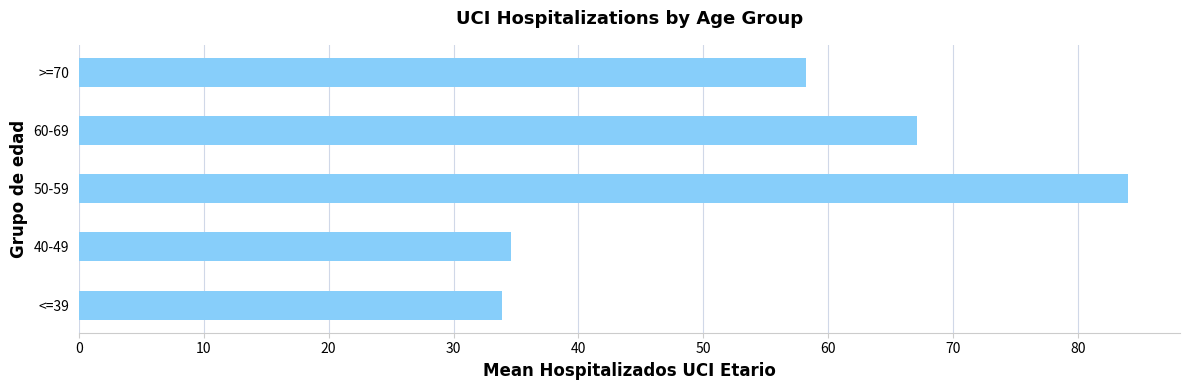

How many values exceed 58?

3